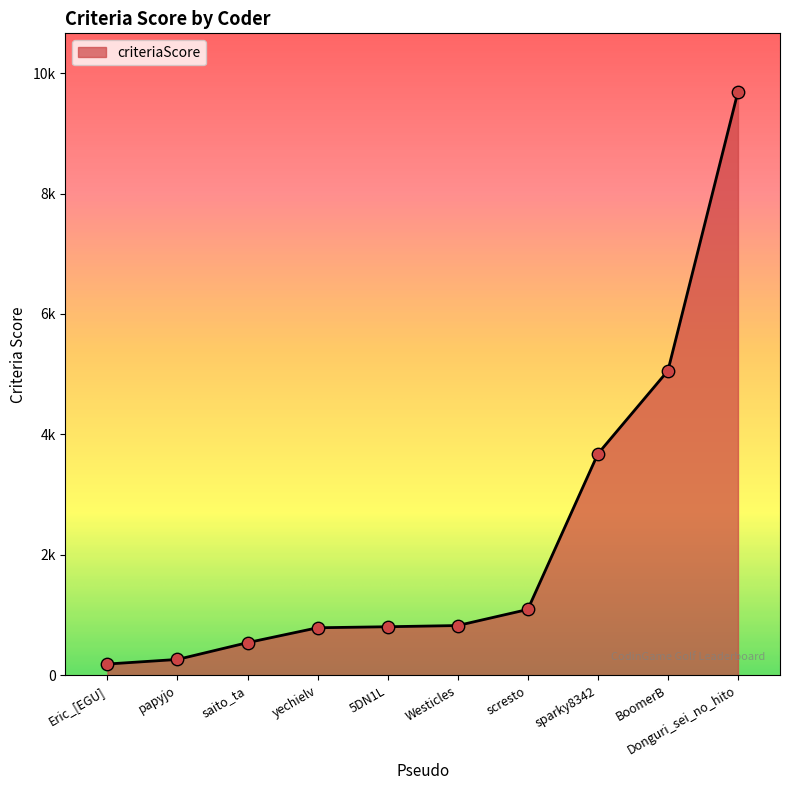

Between Eric_[EGU] and BoomerB, which is larger?

BoomerB